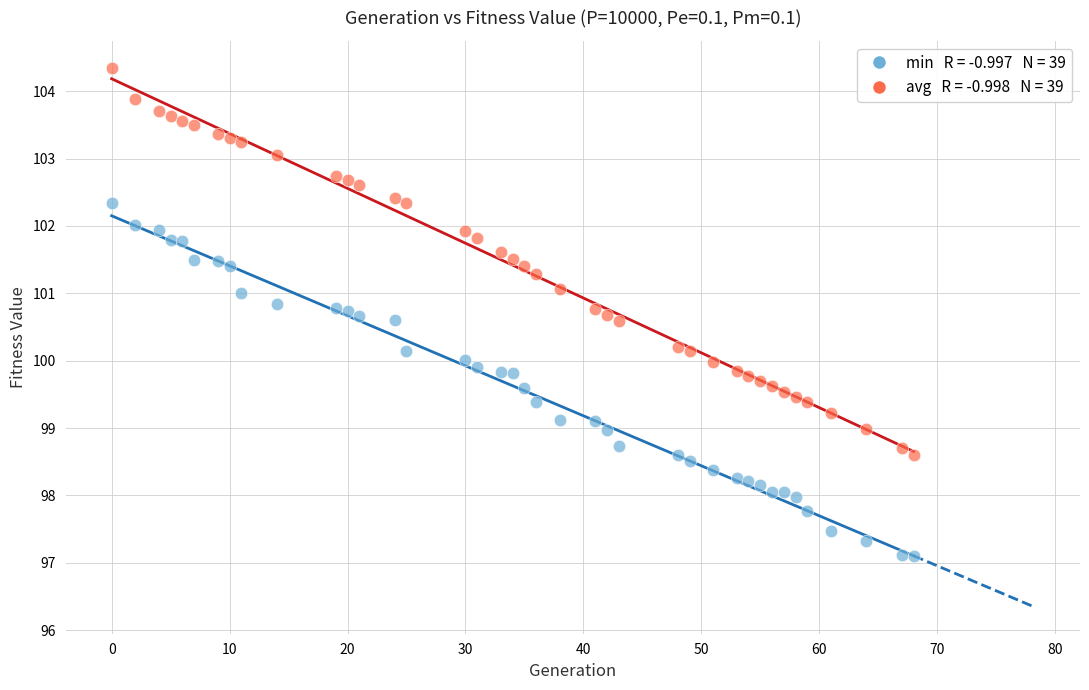

Across all data points, what is the range of Y values (max minus min)?

7.2